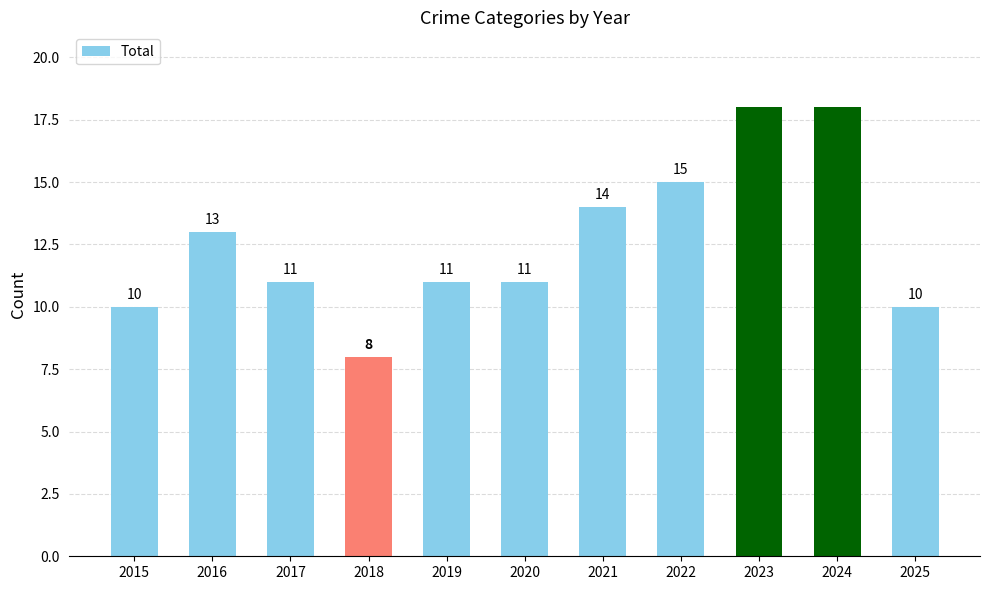

The chart shows a value of 14 at 2021. True or false?

True